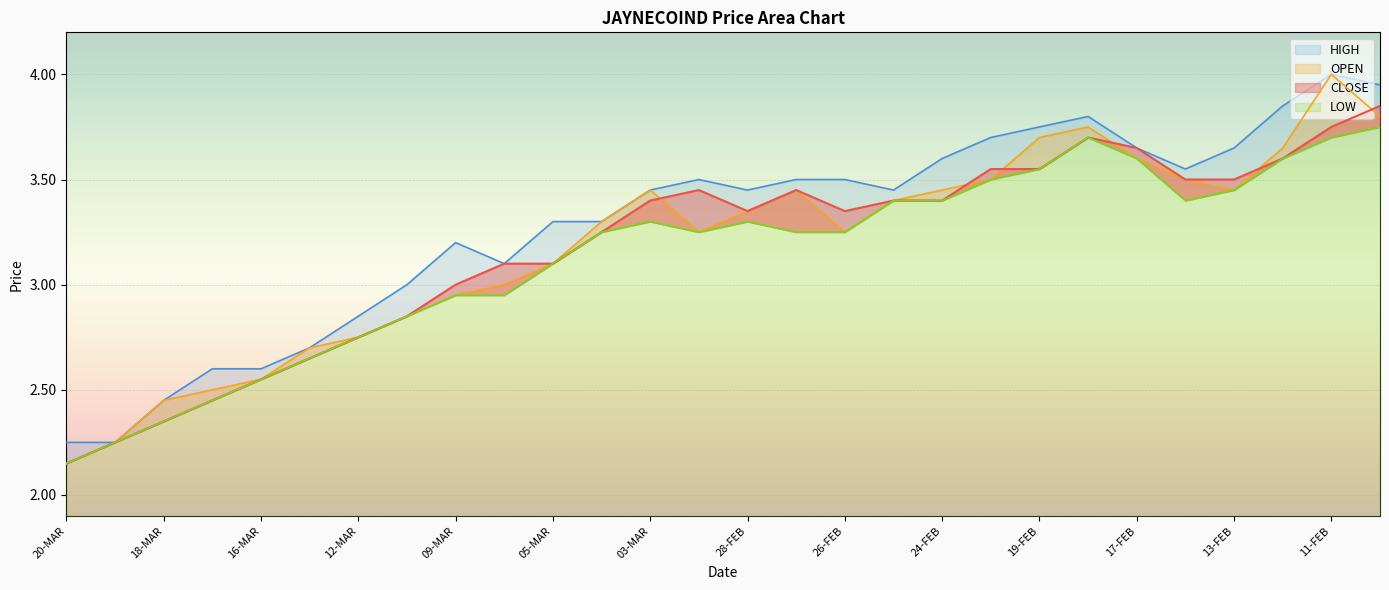

Where does the OPEN series first go above 3?

05-MAR